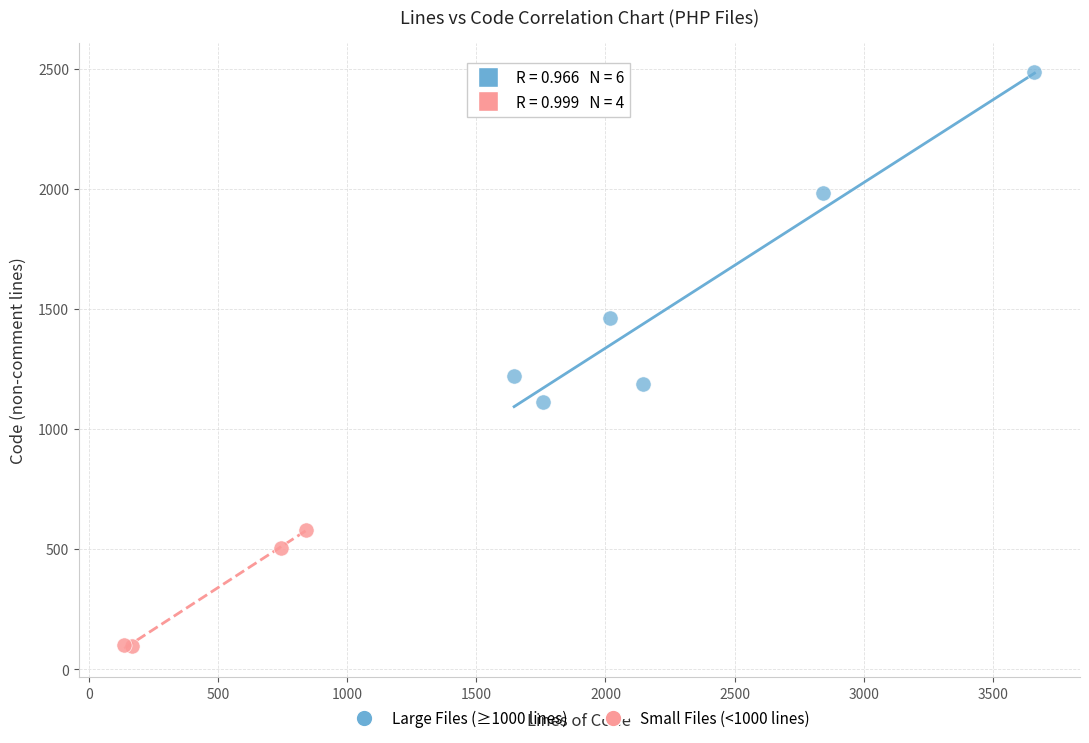

Which series contains the lowest Y value?

Small Files (<1000 lines)